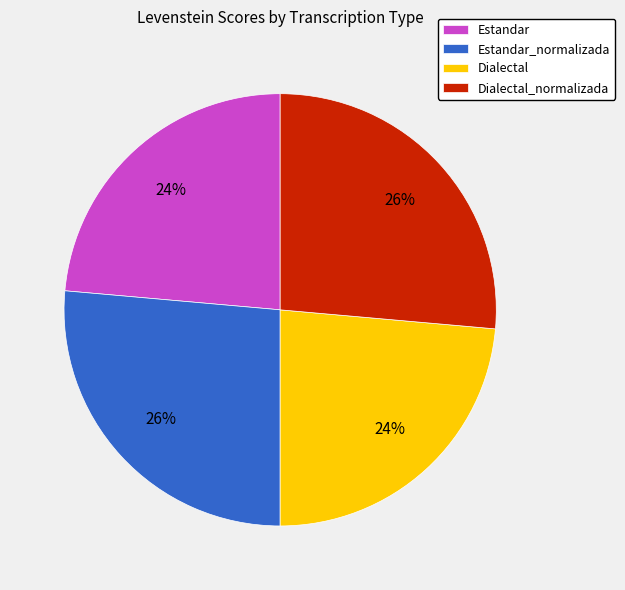

To the nearest percent, what is the combined percentage of Estandar and Estandar_normalizada?

50%